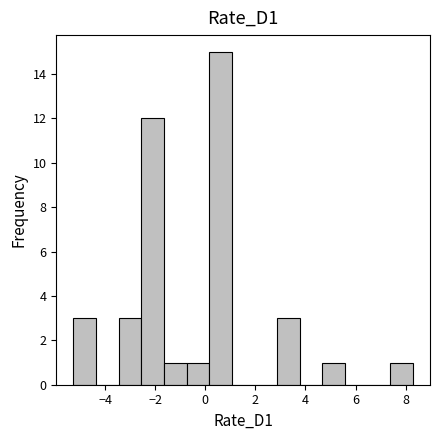

Reading left to right, transcribe this chart: for each bar, give the range it covers on the x-axis and its height. Neither the bar edges nor the heights are printed on the chart, so give them approximately, as read against the axes.

-5.2 to -4.4: 3
-4.4 to -3.4: 0
-3.4 to -2.6: 3
-2.6 to -1.6: 12
-1.6 to -0.8: 1
-0.8 to 0.2: 1
0.2 to 1.0: 15
1.0 to 2.0: 0
2.0 to 2.8: 0
2.8 to 3.8: 3
3.8 to 4.6: 0
4.6 to 5.6: 1
5.6 to 6.4: 0
6.4 to 7.4: 0
7.4 to 8.2: 1